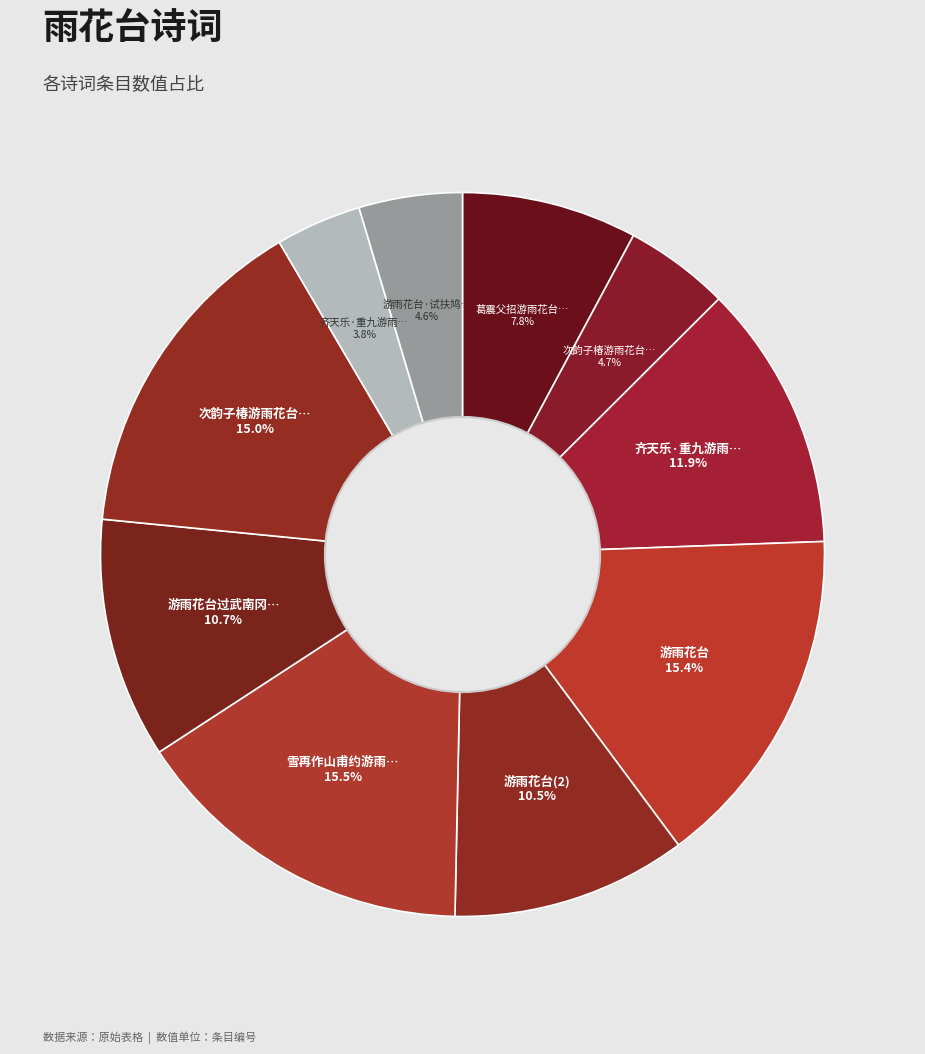

How many slices are in this pie chart?

10